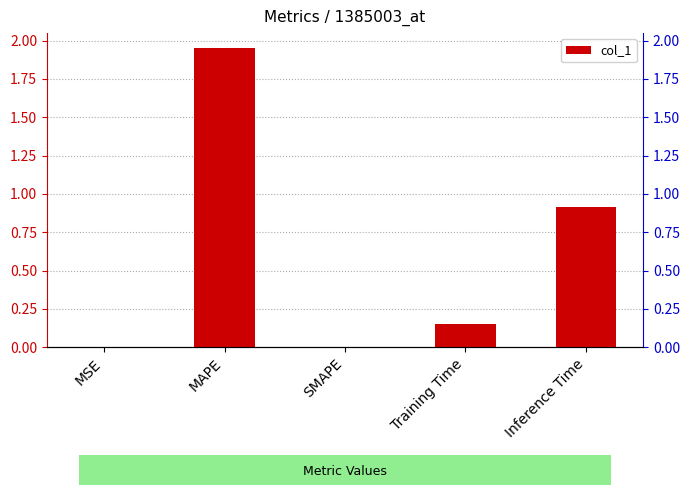

How many bars are there in total?

5